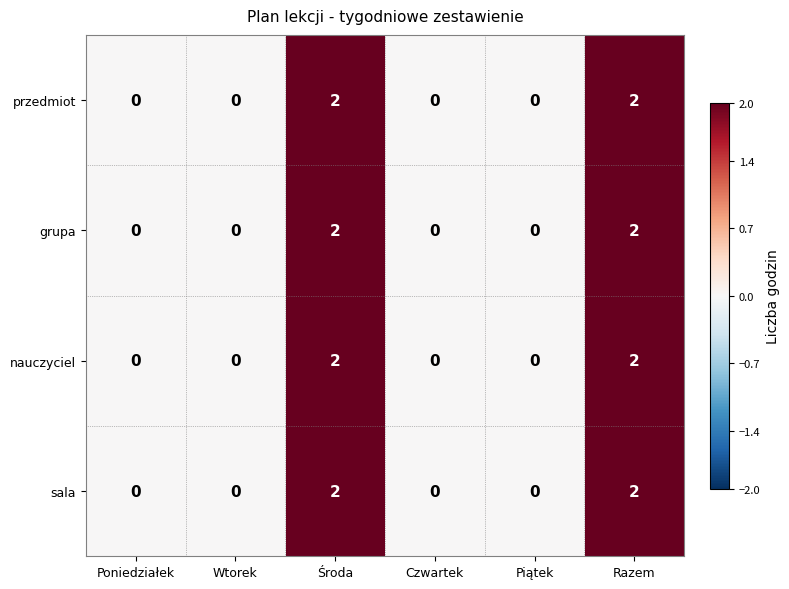

True or false: sala has a value of -1 at Wtorek.

False